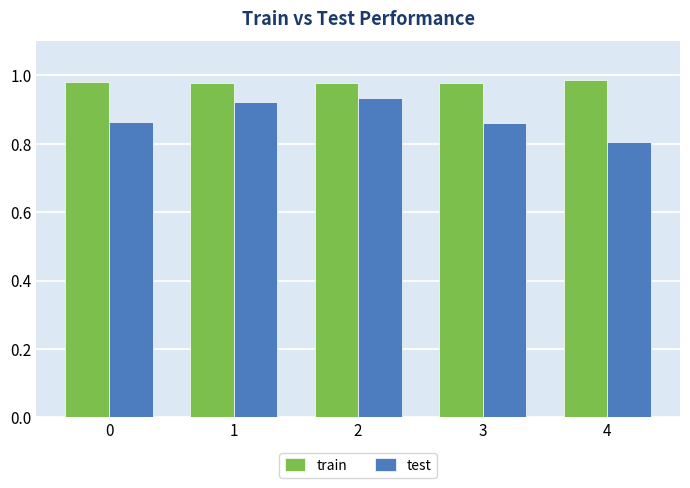

Which series has the largest total across all categories?

train